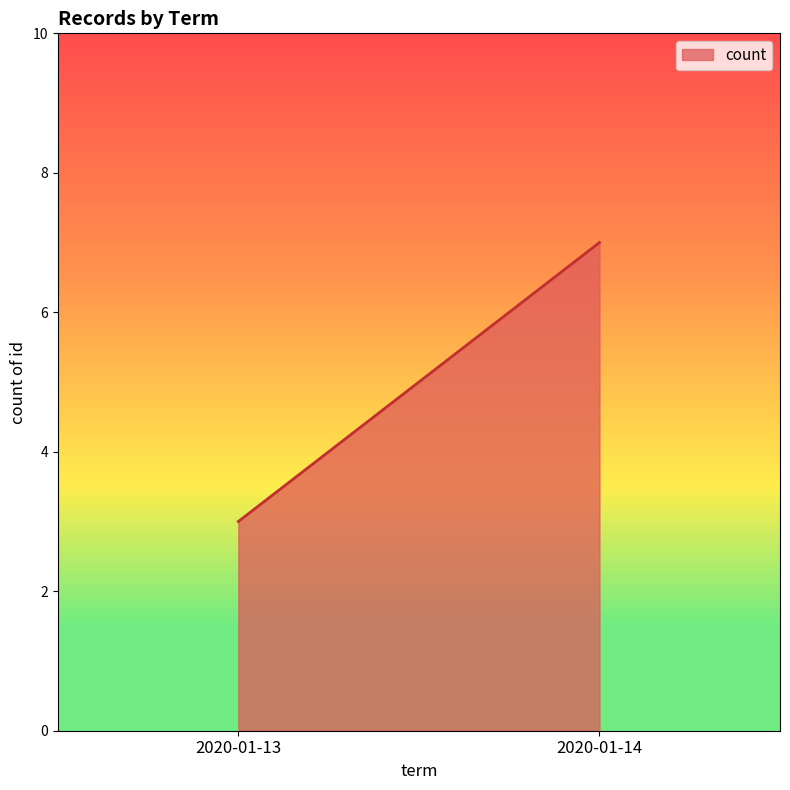

What is the difference between the maximum and minimum values?

4